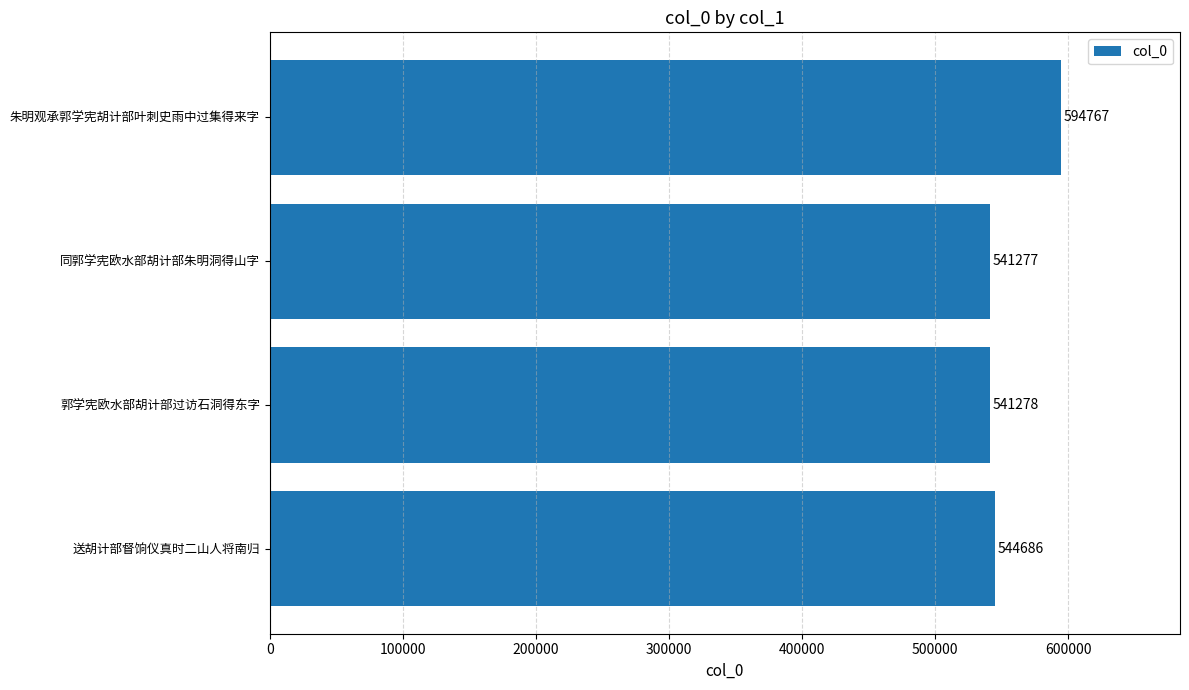

List the labels in order of value, largest first.

朱明观承郭学宪胡计部叶刺史雨中过集得来字, 送胡计部督饷仪真时二山人将南归, 郭学宪欧水部胡计部过访石洞得东字, 同郭学宪欧水部胡计部朱明洞得山字